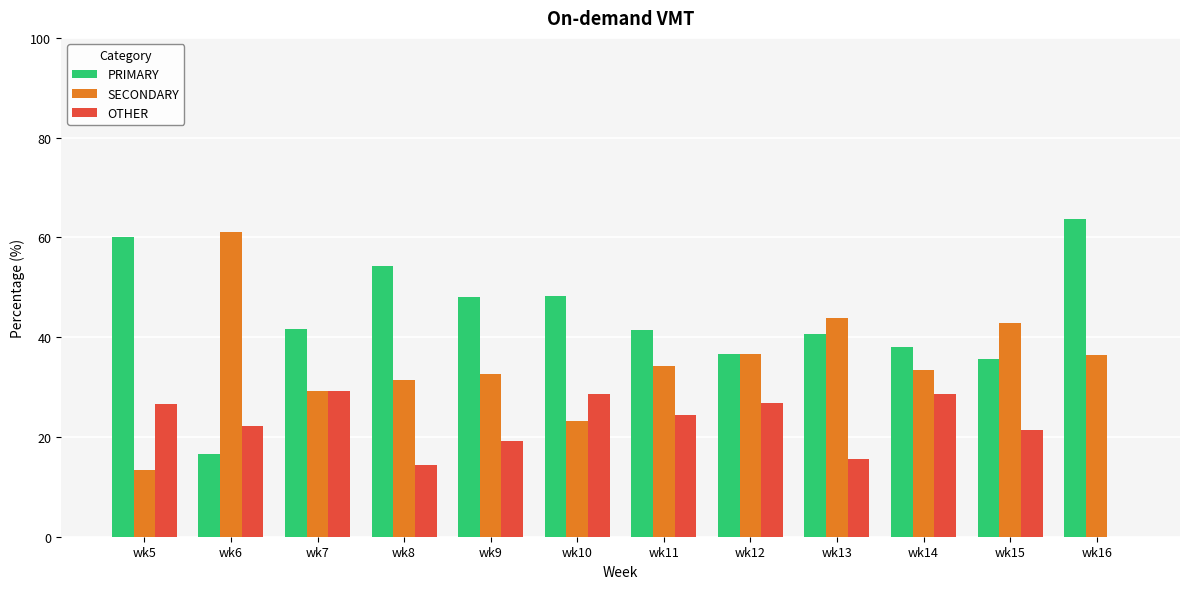

Which series has the largest total across all categories?

PRIMARY